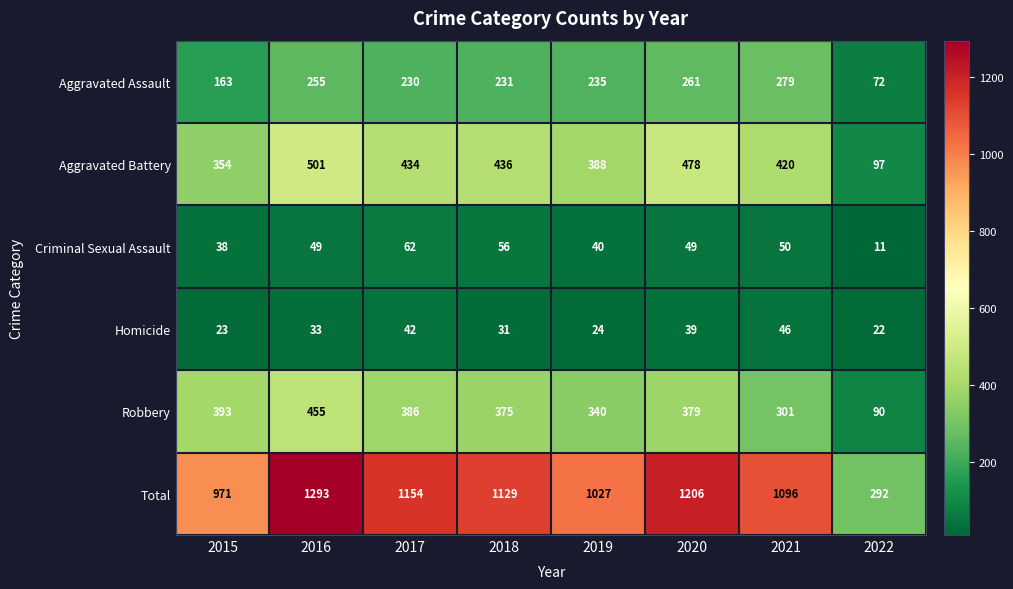

What is the difference between the Homicide values at 2015 and 2018?

8